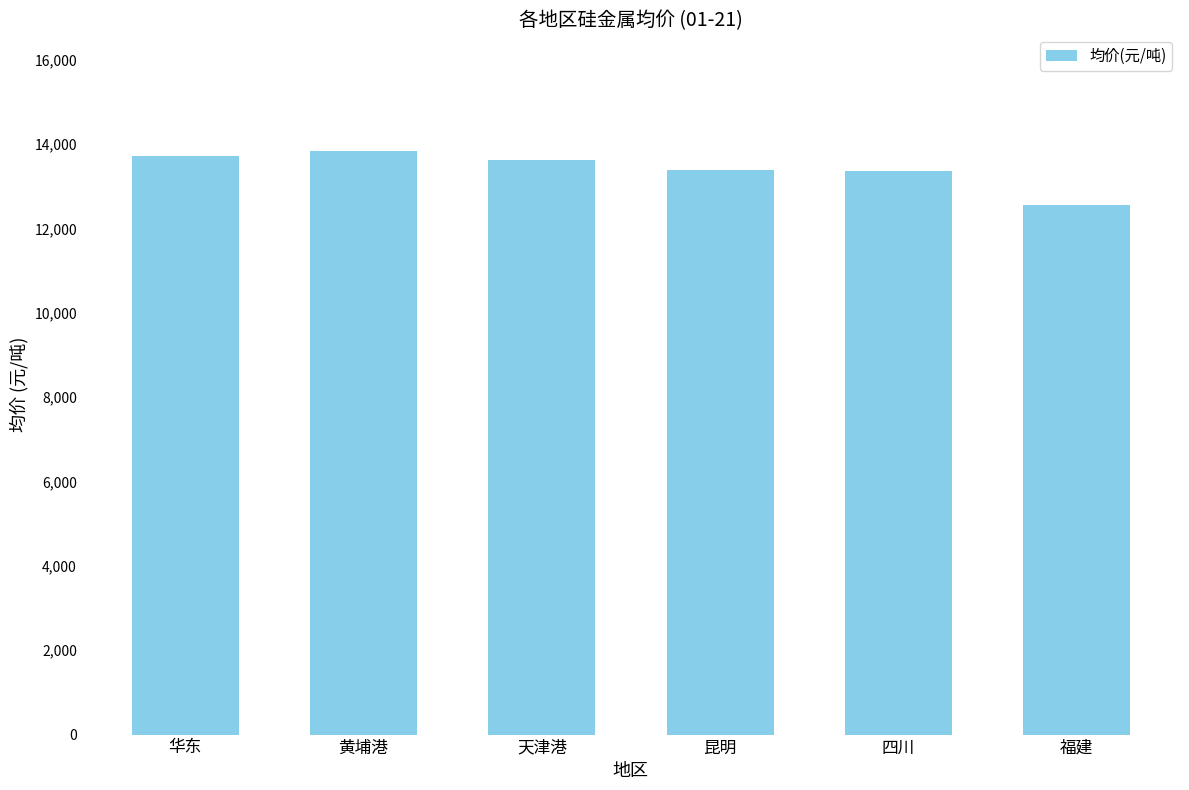

What is the maximum value shown in the chart?

13833